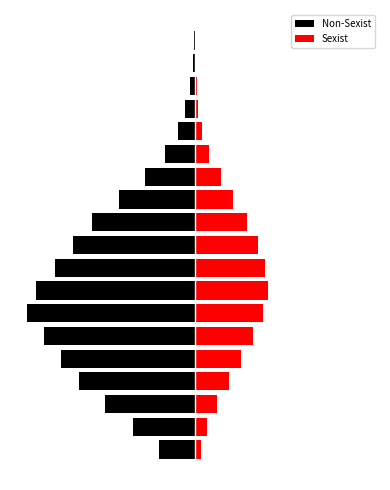

Which label corresponds to the largest value in the chart?

7